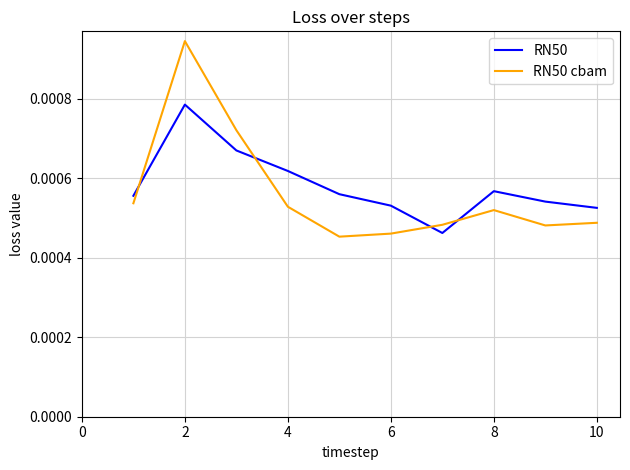

At how many categories does at least one series exceed 0?

10